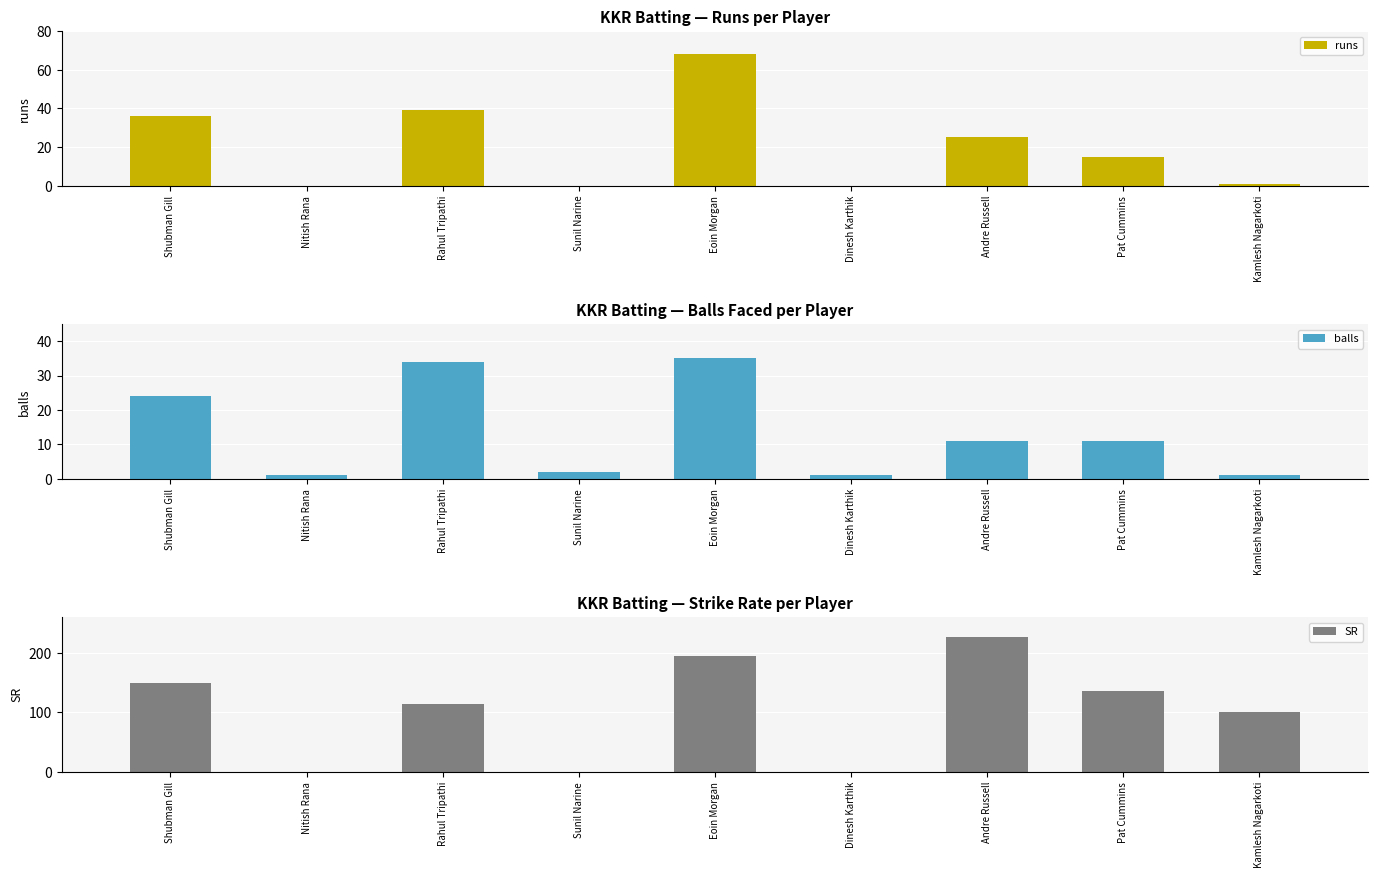

What is the difference between the highest and lowest values at Eoin Morgan?

159.3